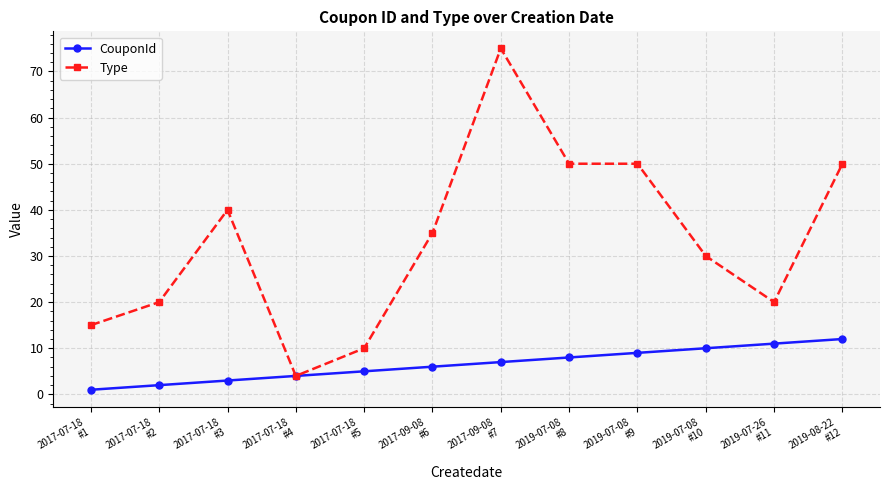

Count the number of categories in the chart.

12